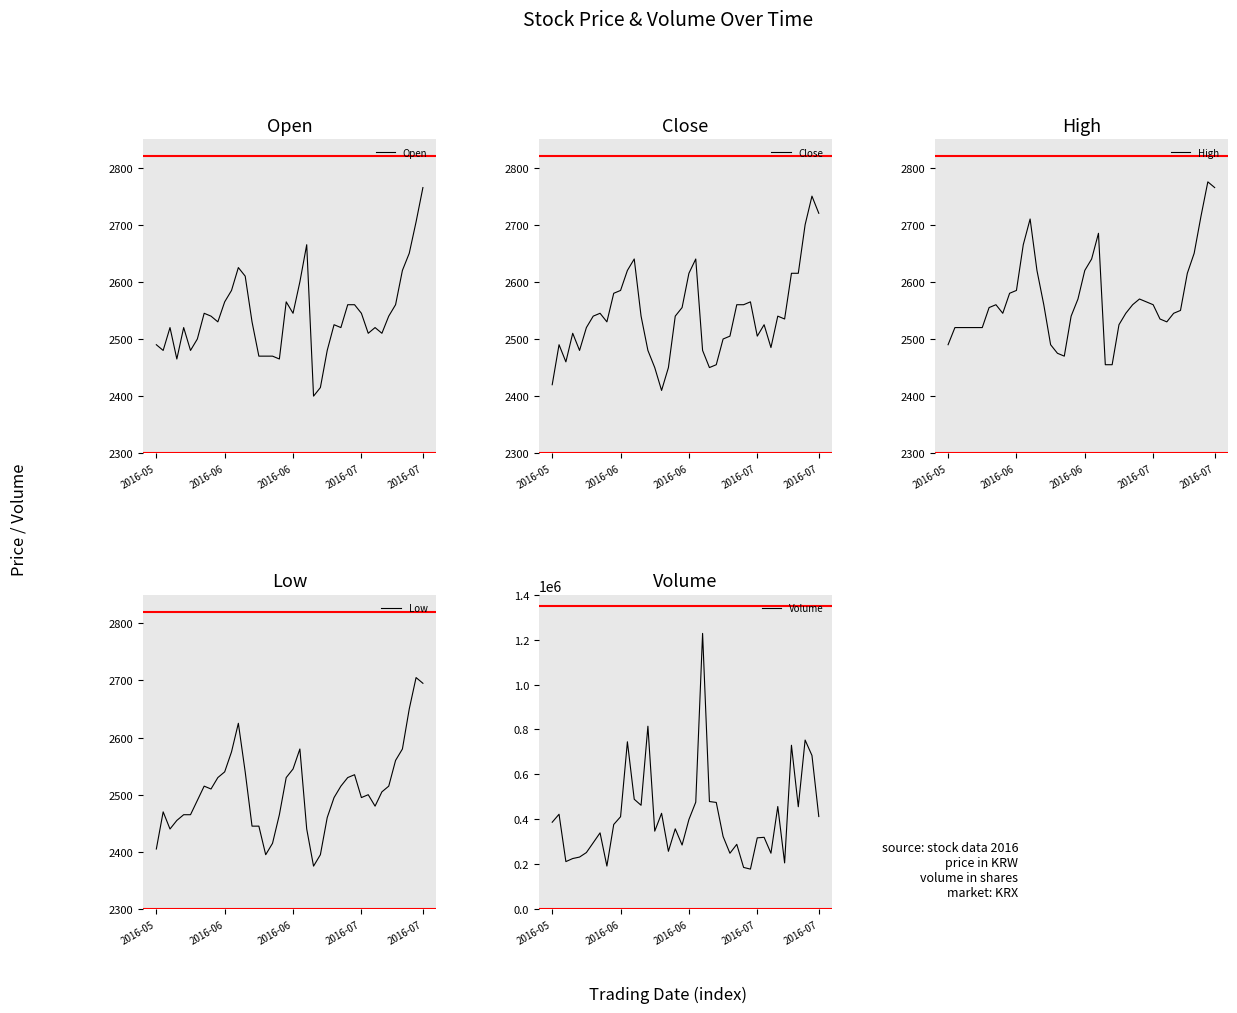

Which category has the highest value in the Low series?

38